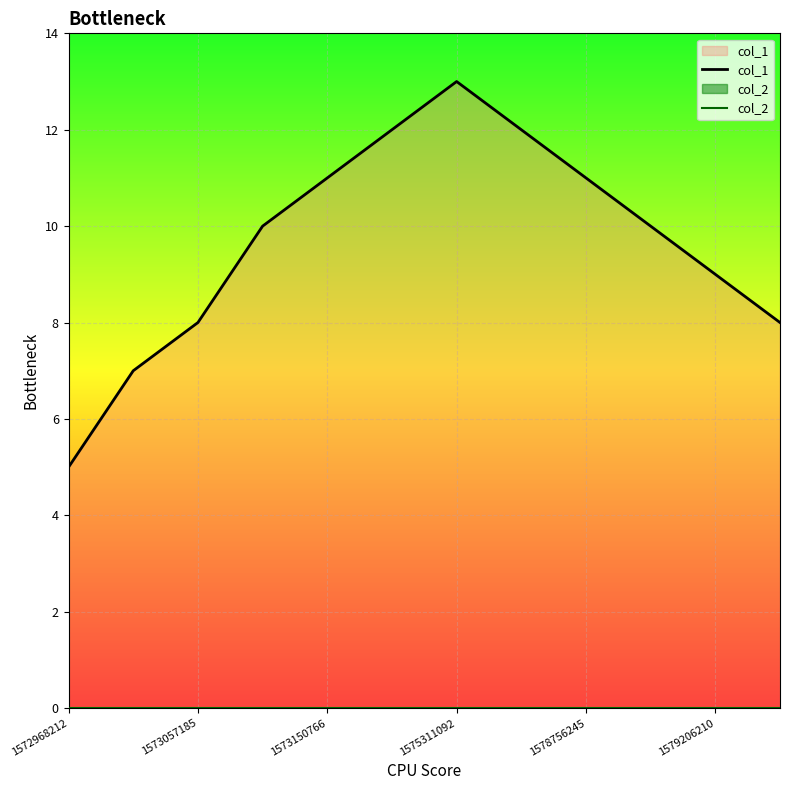

Which series has the widest spread of values?

col_1